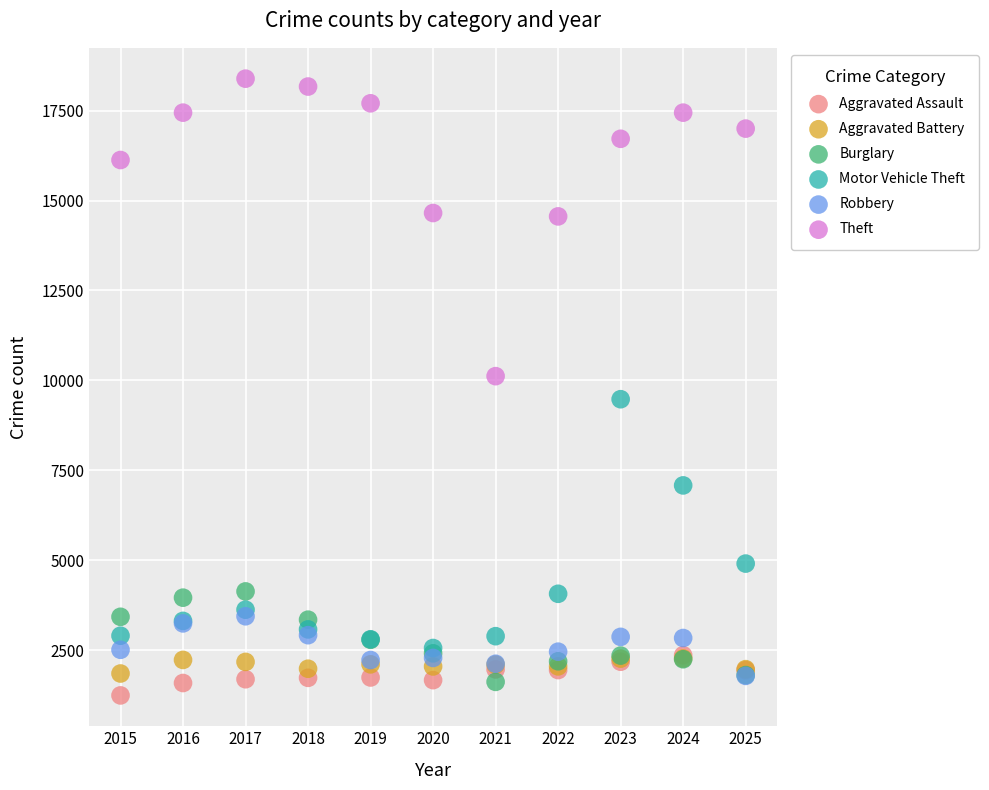

Which series has the widest spread of Y values?

Theft